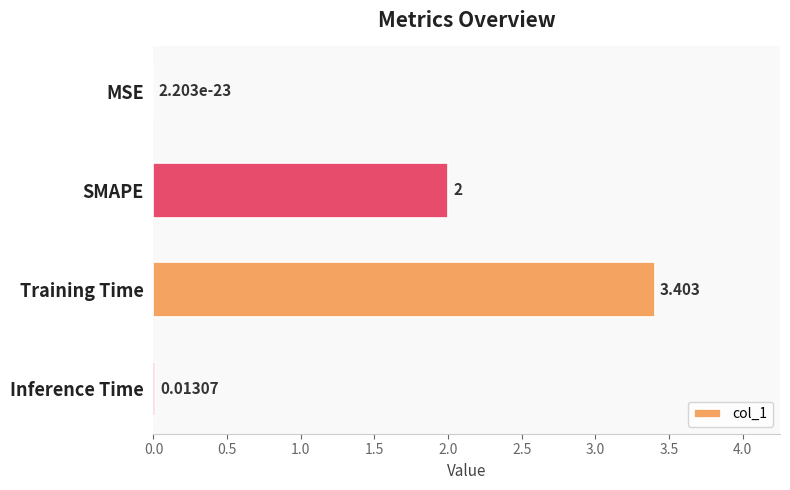

At which category does the chart reach its peak across all series?

Training Time